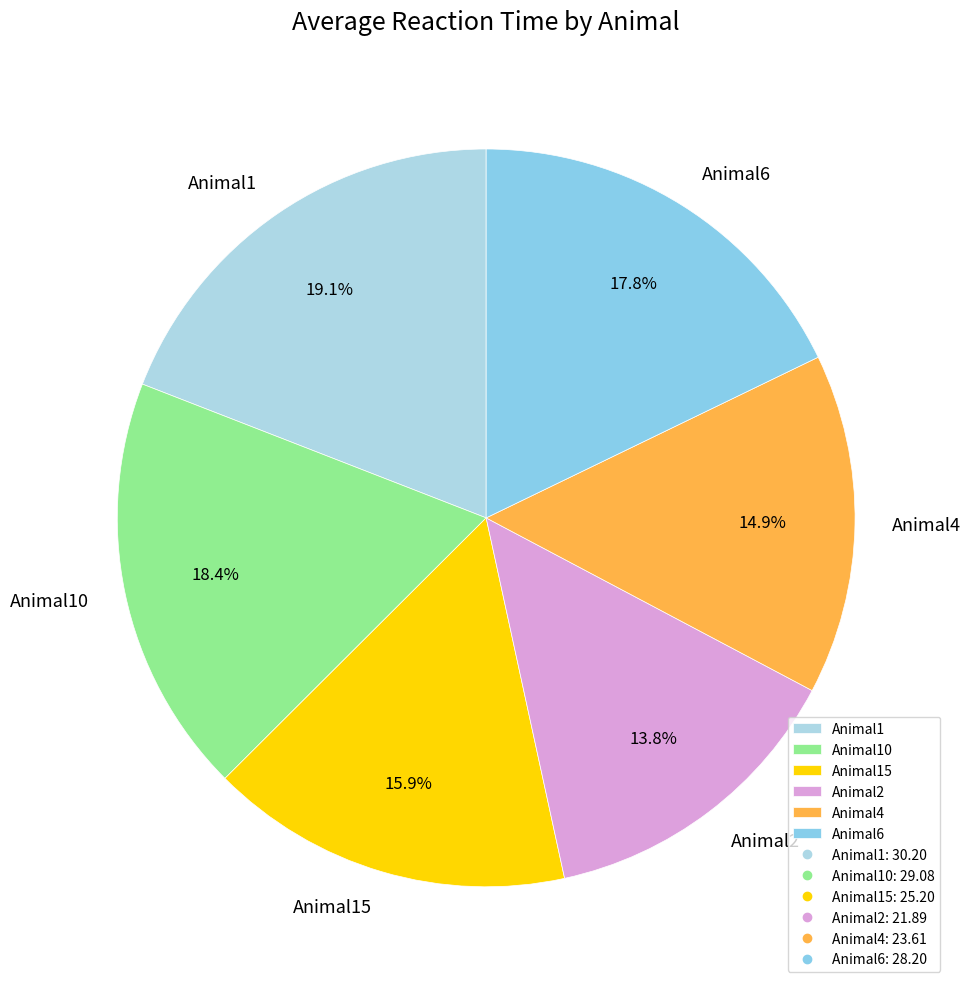

Rank the categories by value from highest to lowest.

Animal1, Animal10, Animal6, Animal15, Animal4, Animal2